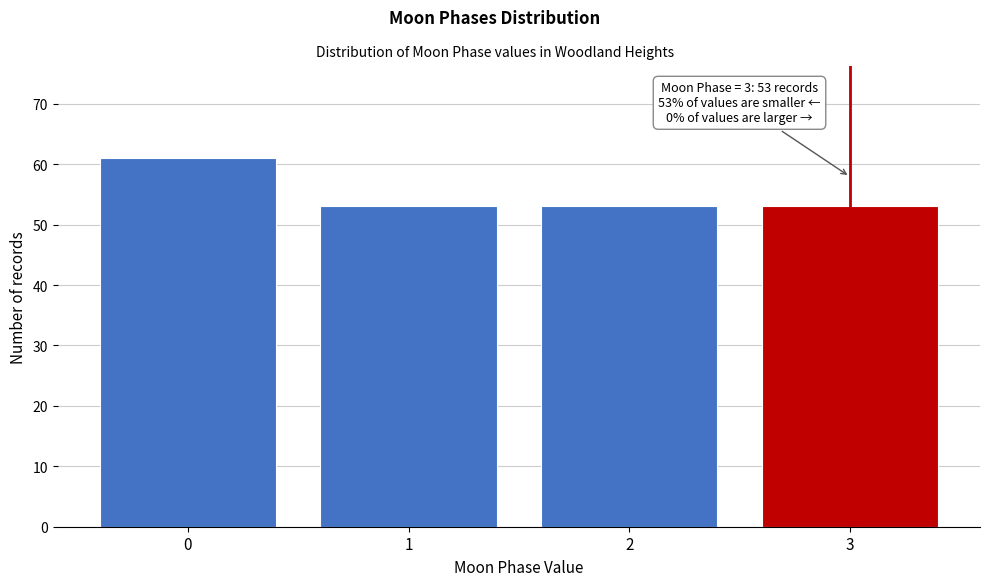

Reading left to right, extract all data points from this chart.

61	53	53	53